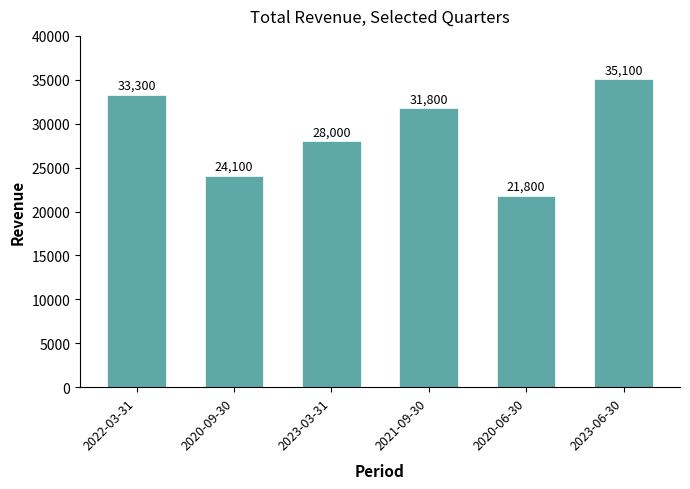

What is the label of the 4th bar from the left?

2021-09-30